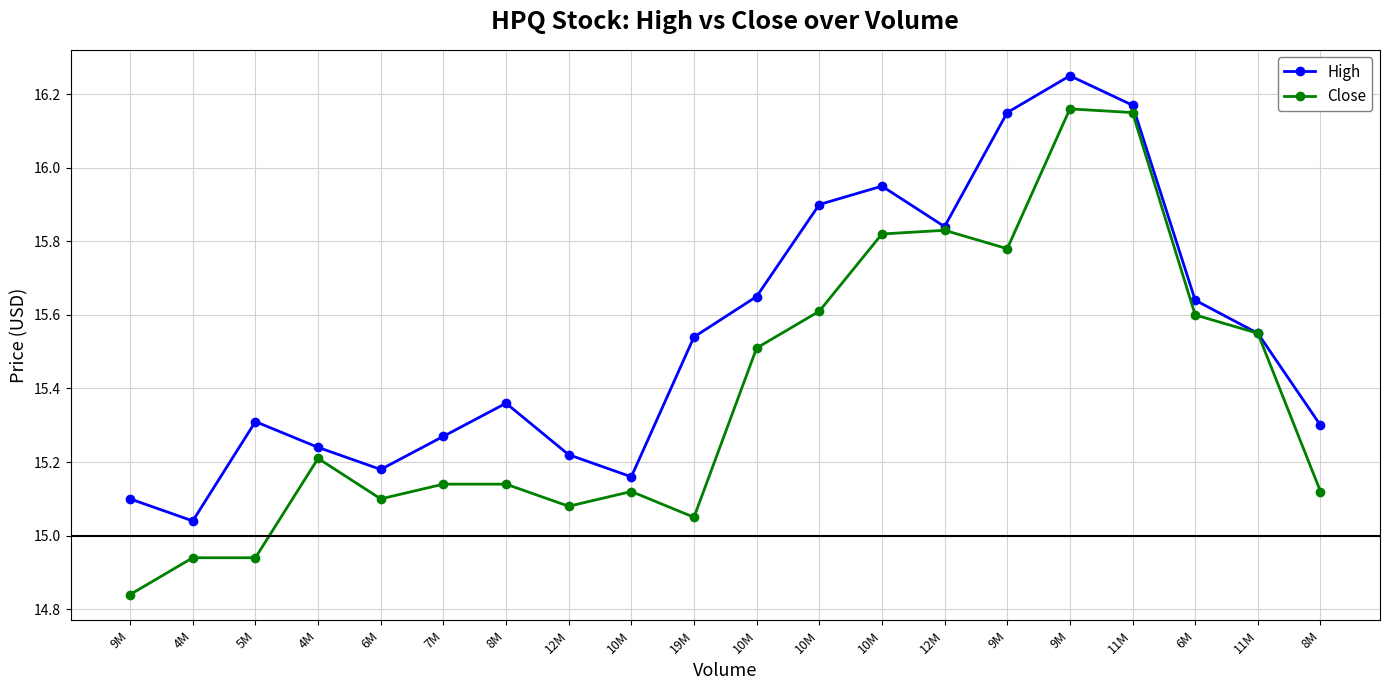

Reading right to left, transcribe all the data shown in this chart.

High: 8M=15.3	11M=15.6	6M=15.6	11M=16.2	9M=16.2	9M=16.1	12M=15.8	10M=15.9	10M=15.9	10M=15.7	19M=15.5	10M=15.2	12M=15.2	8M=15.4	7M=15.3	6M=15.2	4M=15.2	5M=15.3	4M=15.0	9M=15.1
Close: 8M=15.1	11M=15.6	6M=15.6	11M=16.1	9M=16.2	9M=15.8	12M=15.8	10M=15.8	10M=15.6	10M=15.5	19M=15.1	10M=15.1	12M=15.1	8M=15.1	7M=15.1	6M=15.1	4M=15.2	5M=14.9	4M=14.9	9M=14.8